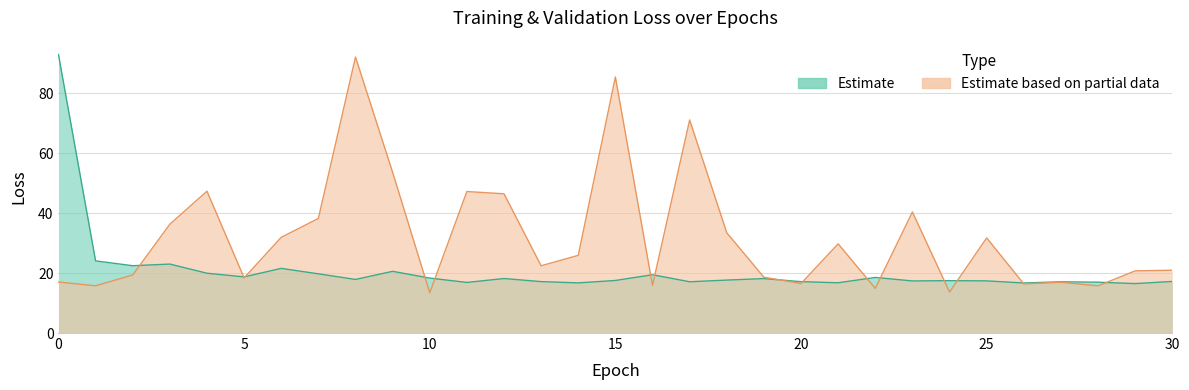

What is the difference between the val_loss values at 12 and 26?

30.0